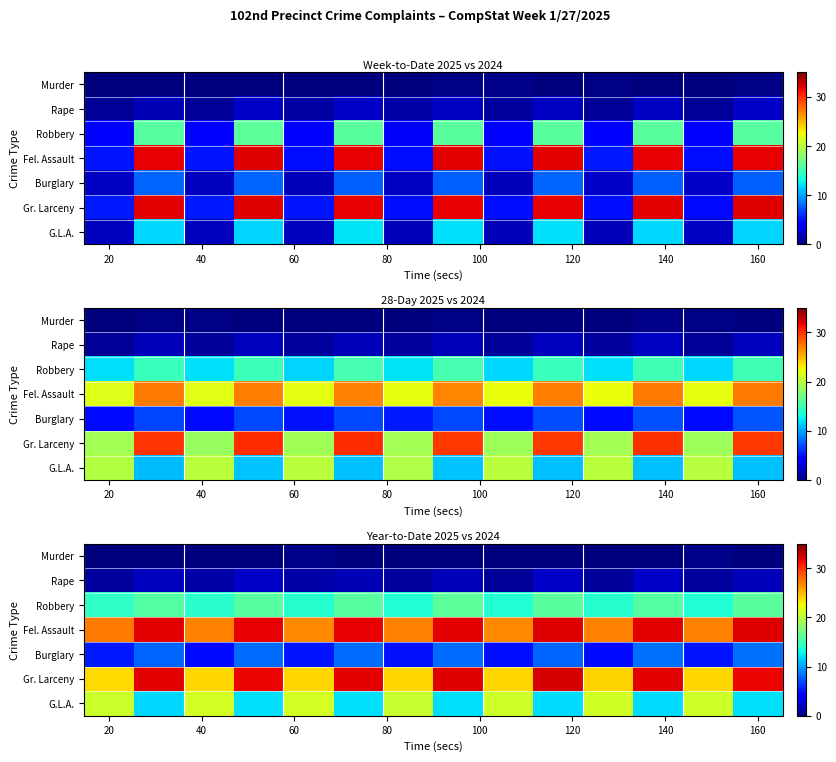

Between 40 and 60, which is larger?

40